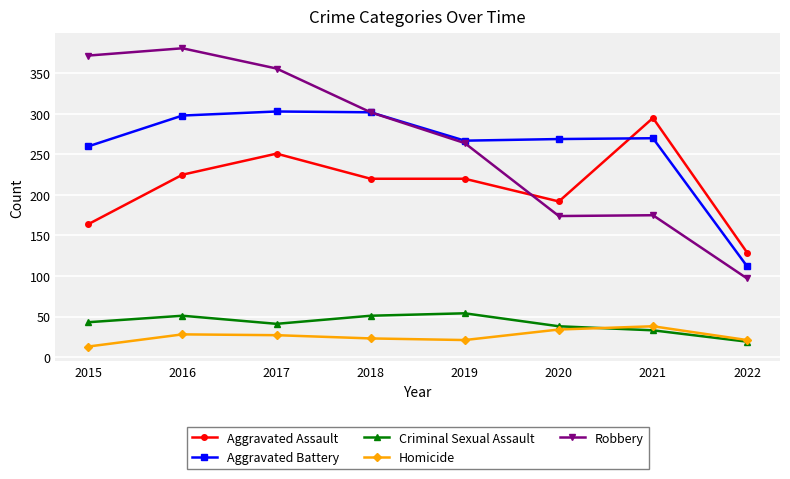

At which category does Criminal Sexual Assault reach its first local valley?

2017